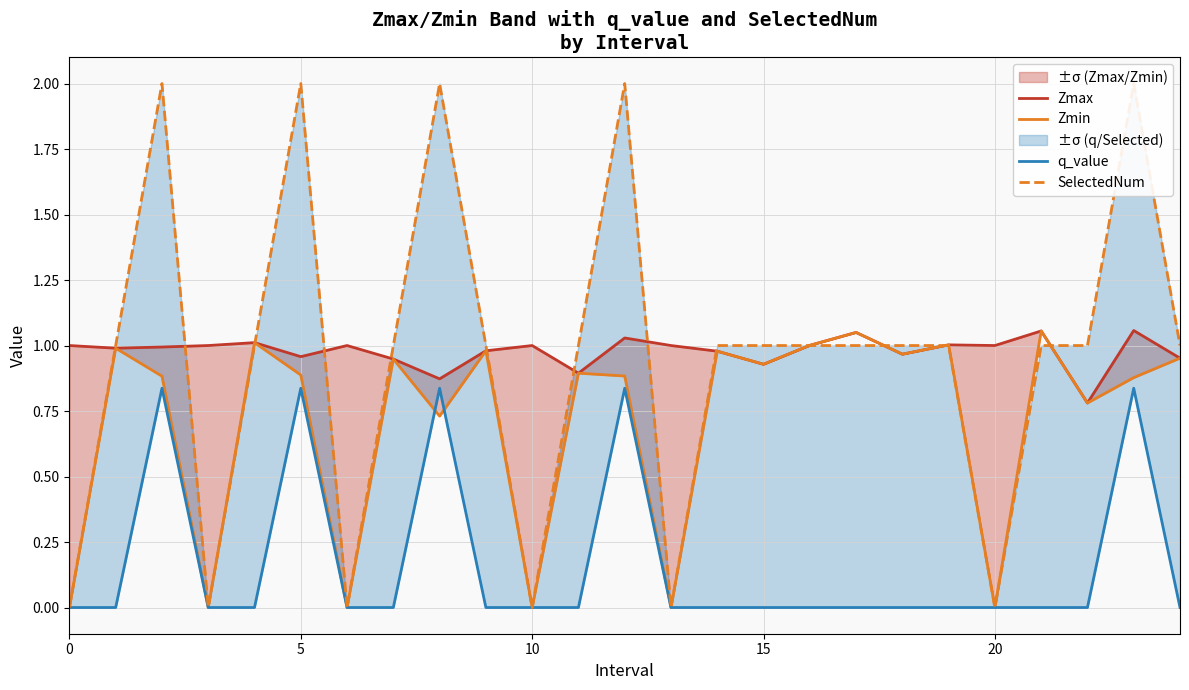

The Zmax series shows 0.4 at 11. True or false?

False